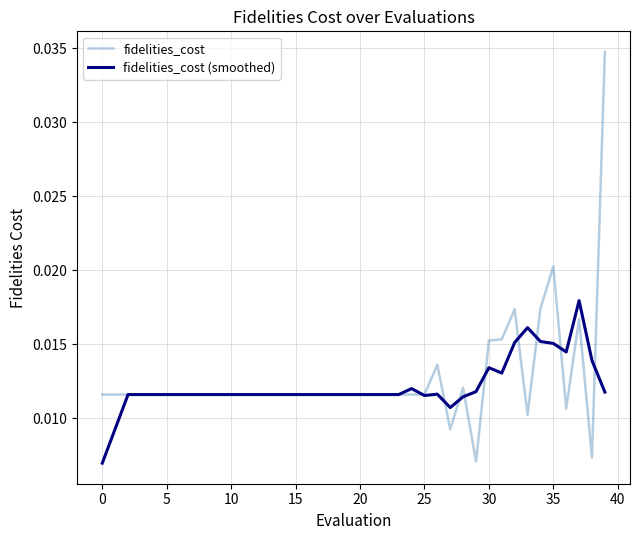

List the series in order of their peak value, highest first.

fidelities_cost, fidelities_cost (smoothed)